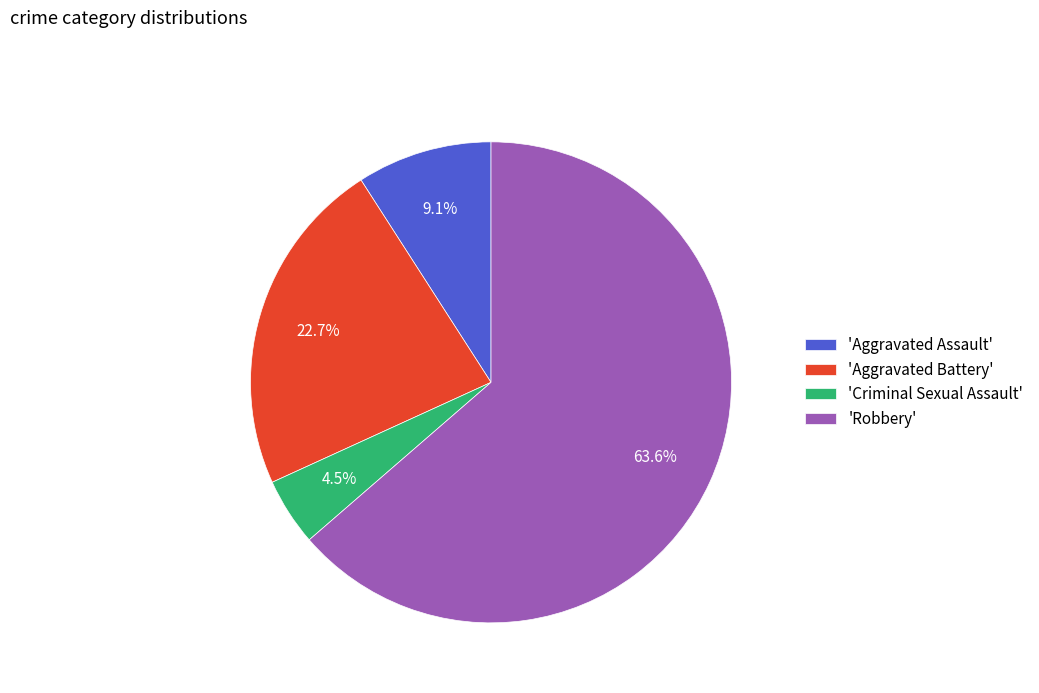

What is the majority slice?

'Robbery'